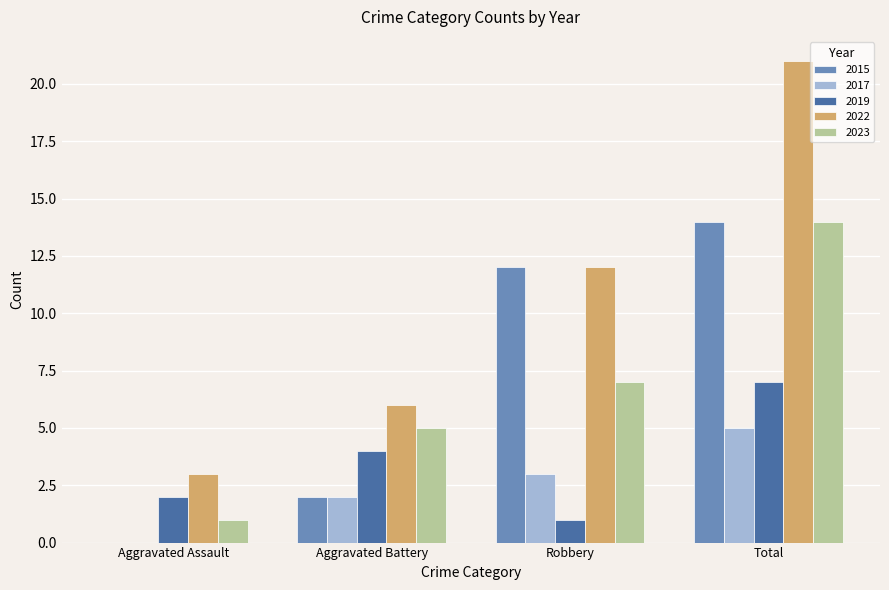

Which category has the highest value across all series?

Total